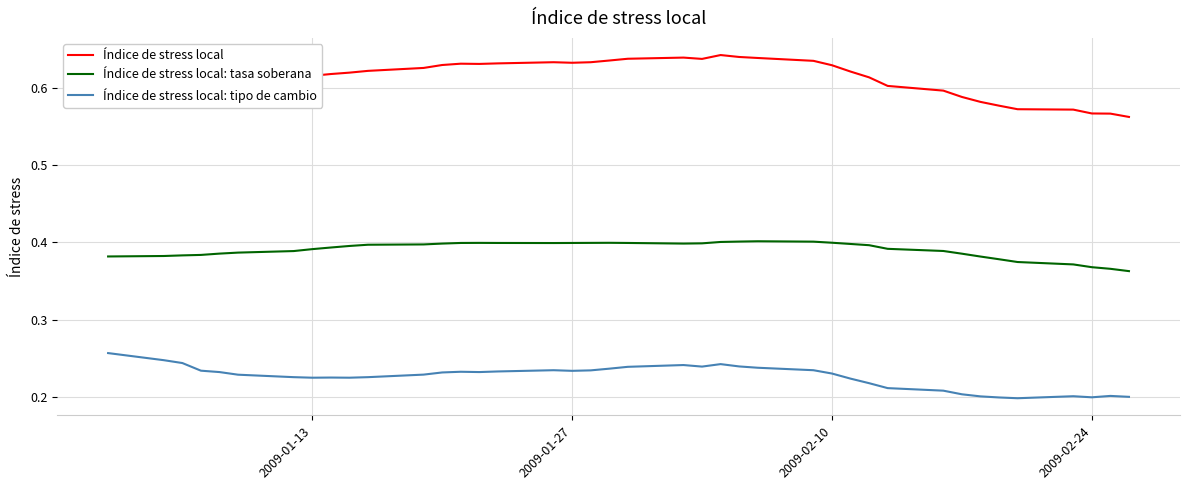

True or false: Índice de stress local: tasa soberana and Índice de stress local cross at least once.

False